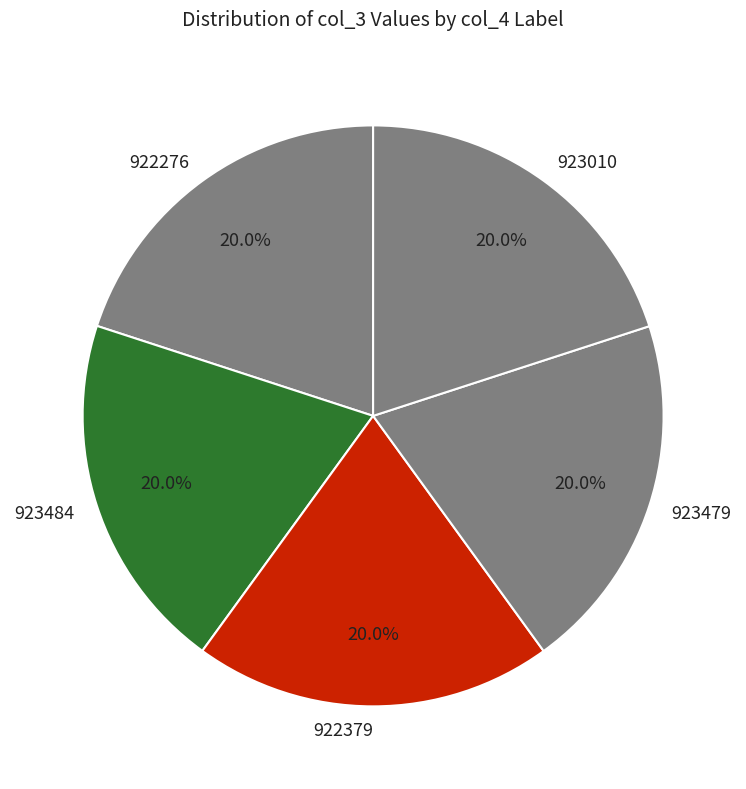

Is there a majority slice in this chart?

No